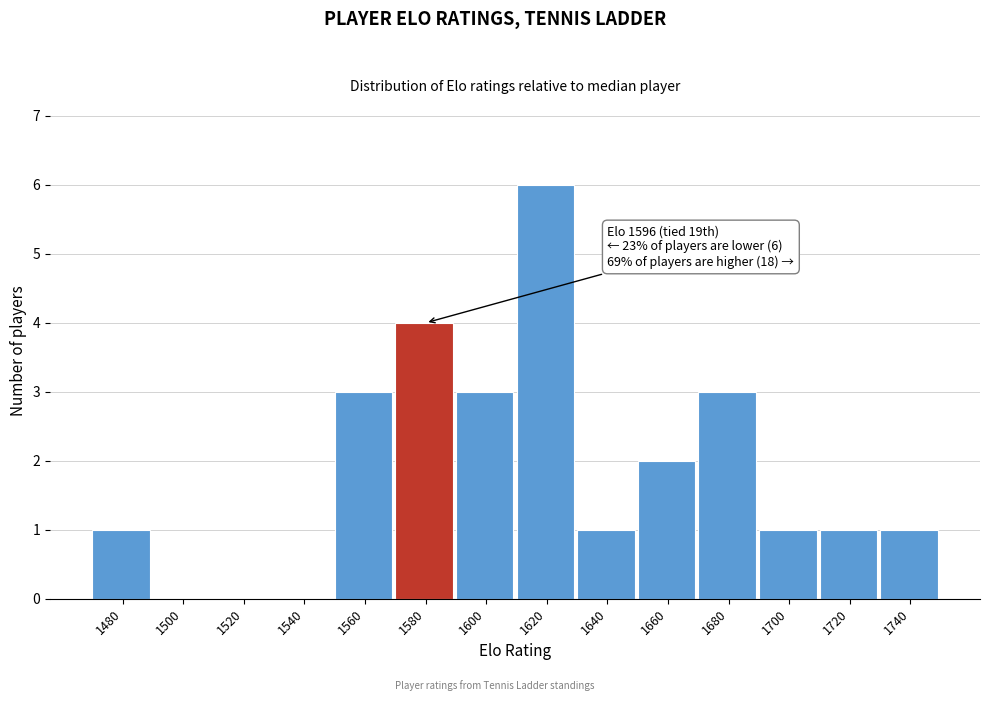

Reading left to right, transcribe all the data shown in this chart.

1480=1	1500=0	1520=0	1540=0	1560=3	1580=4	1600=3	1620=6	1640=1	1660=2	1680=3	1700=1	1720=1	1740=1